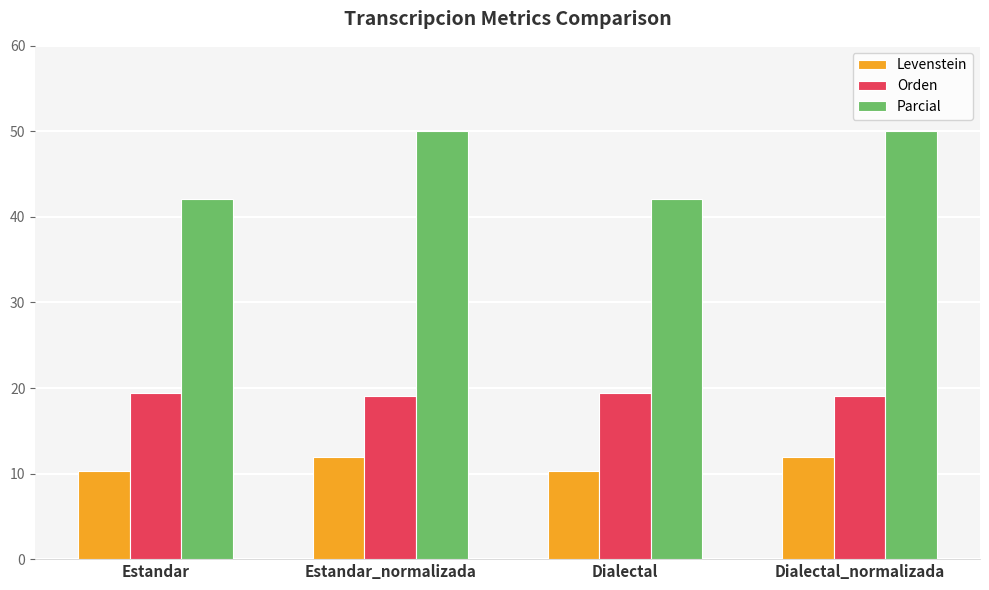

What is the minimum value for Parcial?

42.1